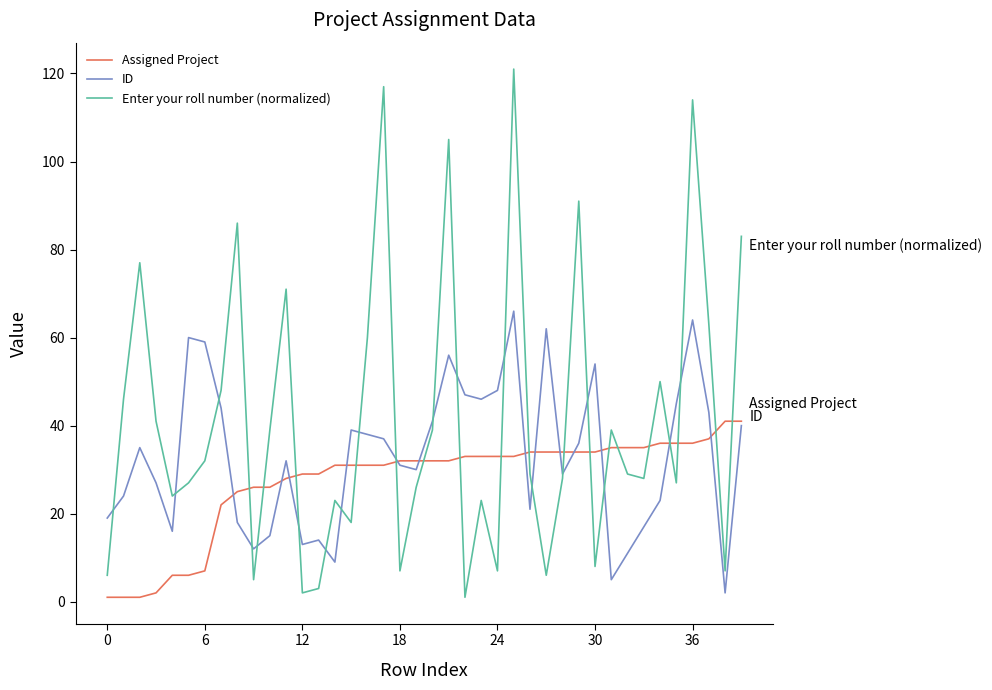

Which series has the largest total across all categories?

Enter your roll number (normalized)